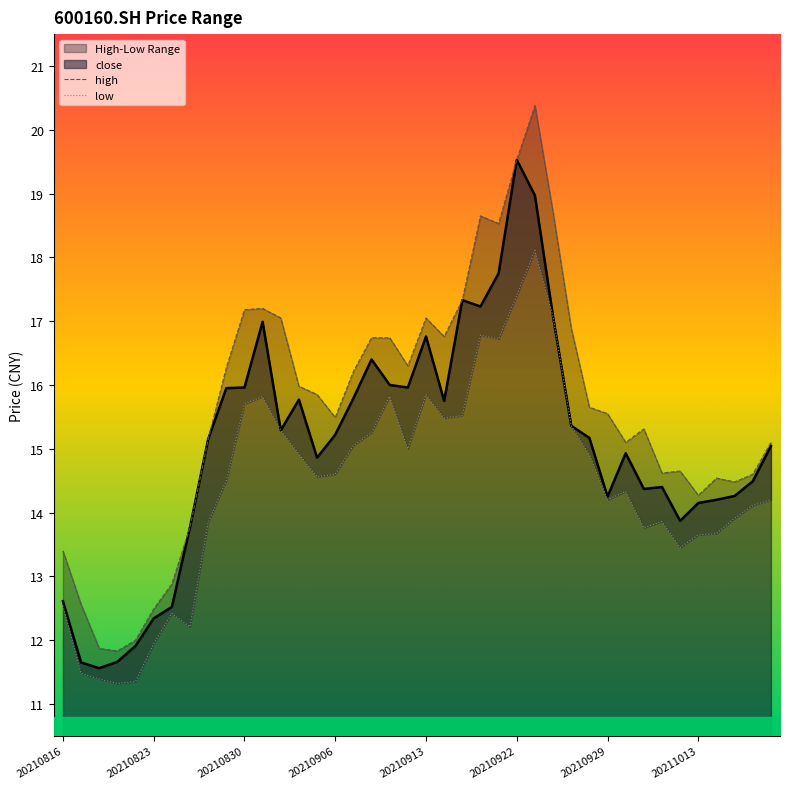

How many lines are shown in the chart?

2